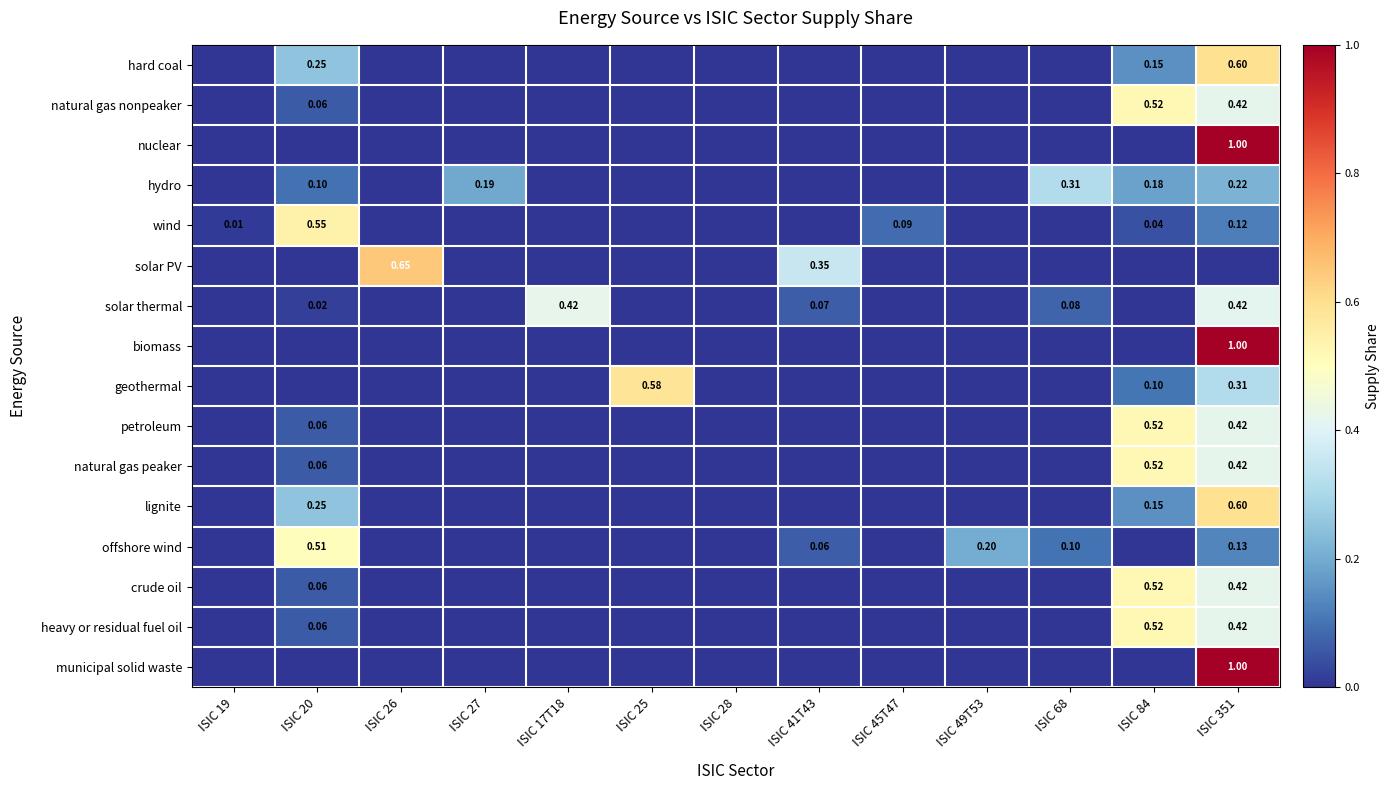

Between ISIC 19 and ISIC 25, which is larger?

ISIC 19